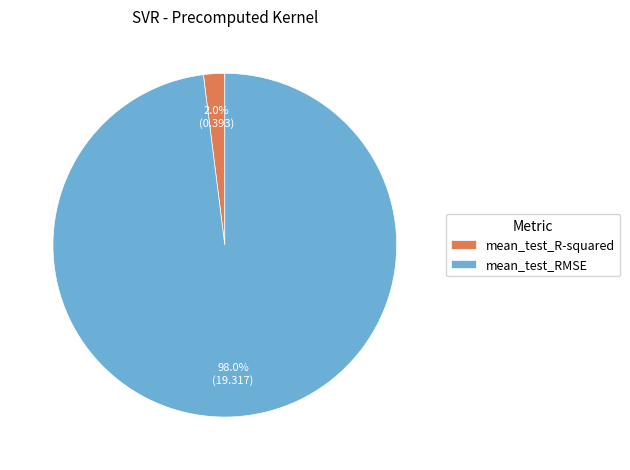

Is the sum of mean_test_R-squared and mean_test_RMSE greater than half?

Yes